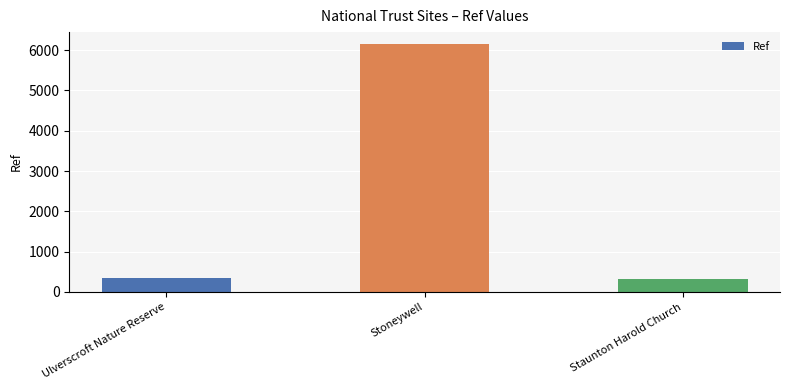

Is it true that the value at Ulverscroft Nature Reserve is 570?

False